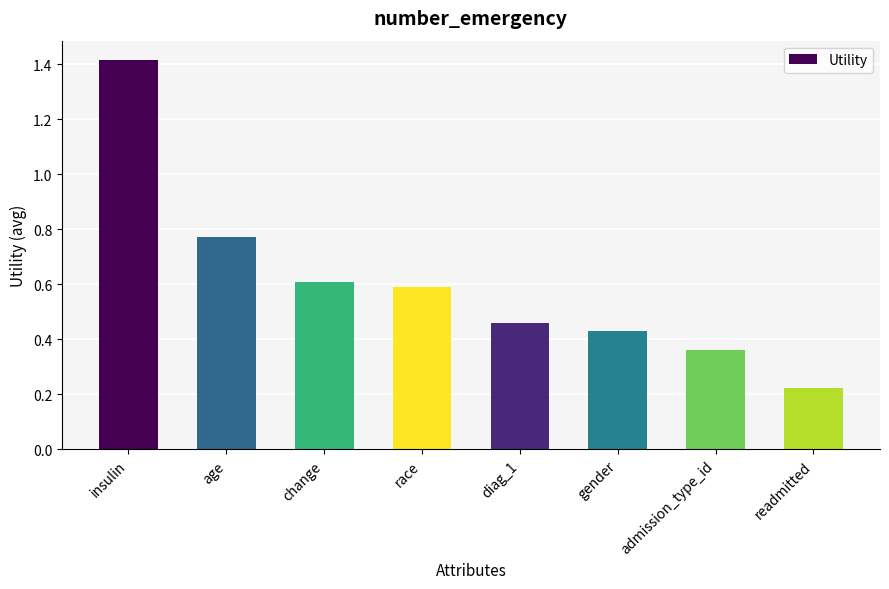

What is the label of the 2nd bar from the left?

age